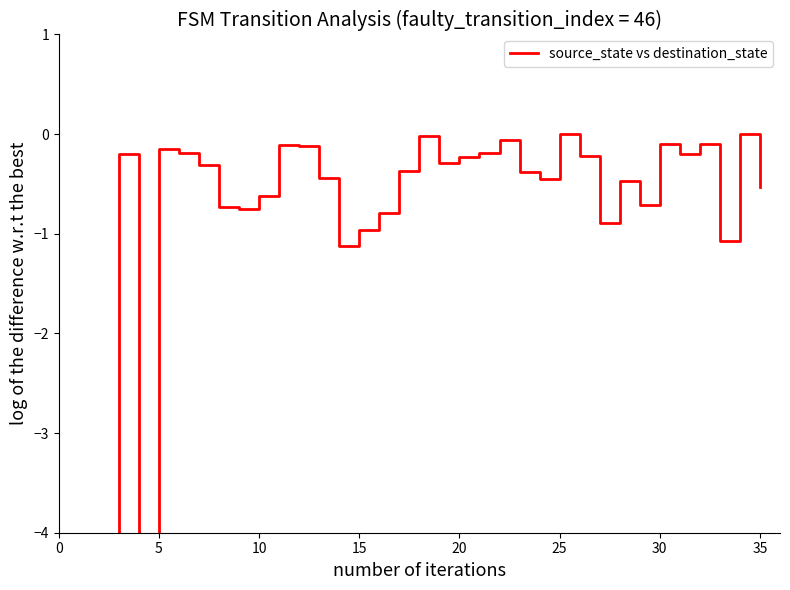

Which category has the highest value across all series?

25